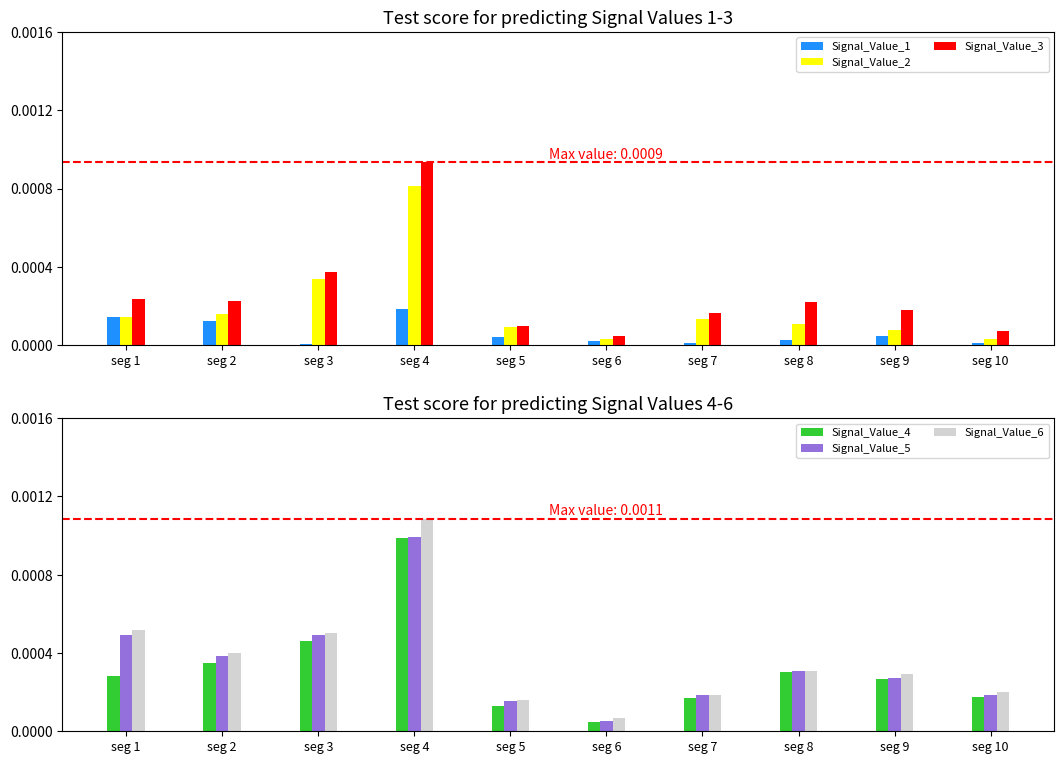

What are all the series names shown in the legend?

Signal_Value_1, Signal_Value_2, Signal_Value_3, Signal_Value_4, Signal_Value_5, Signal_Value_6